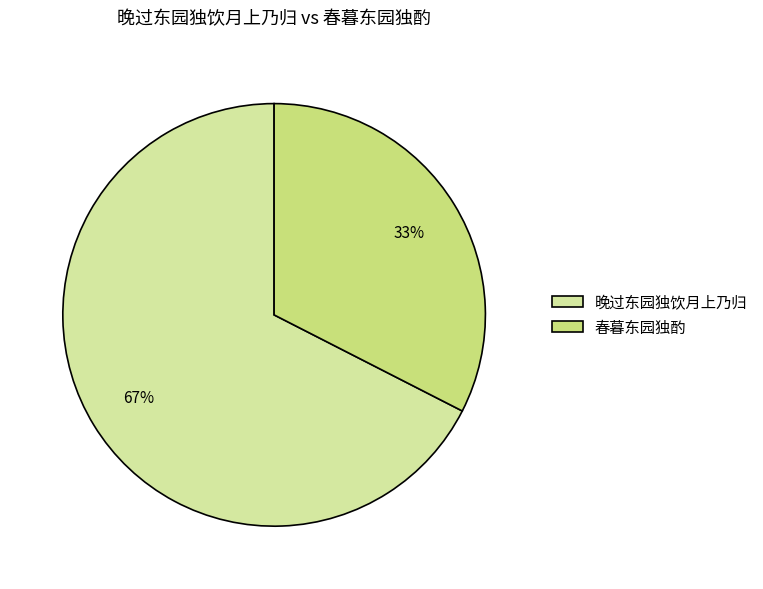

Rank the categories by value from lowest to highest.

春暮东园独酌, 晚过东园独饮月上乃归